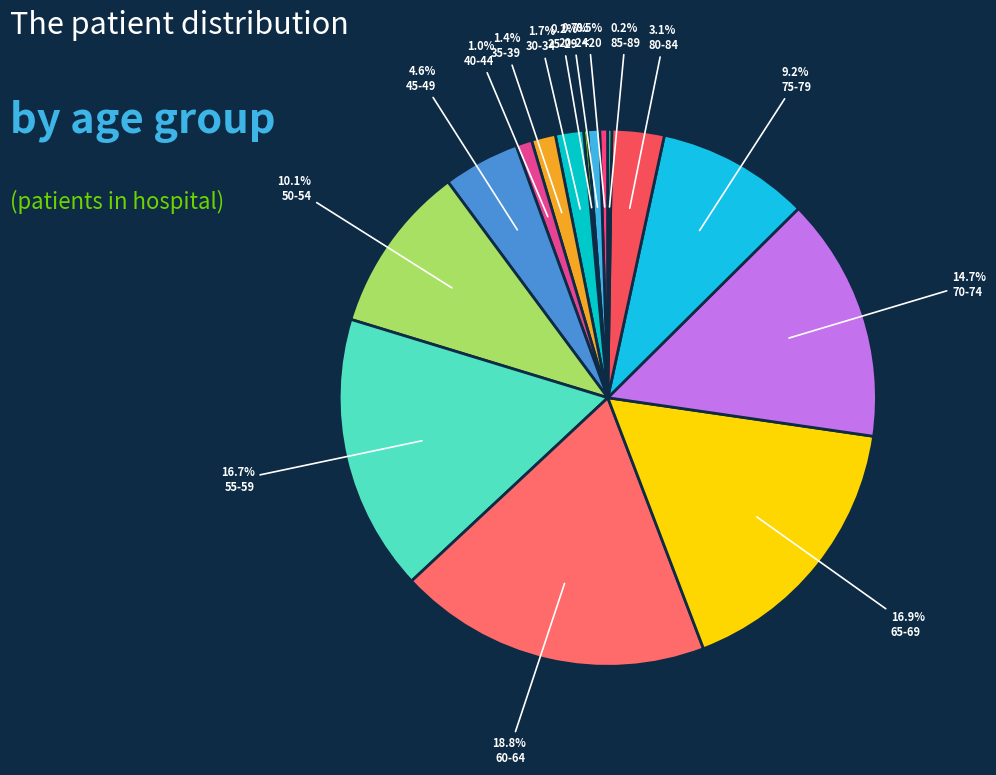

To the nearest percent, what percentage of the pie is 60-64?

19%